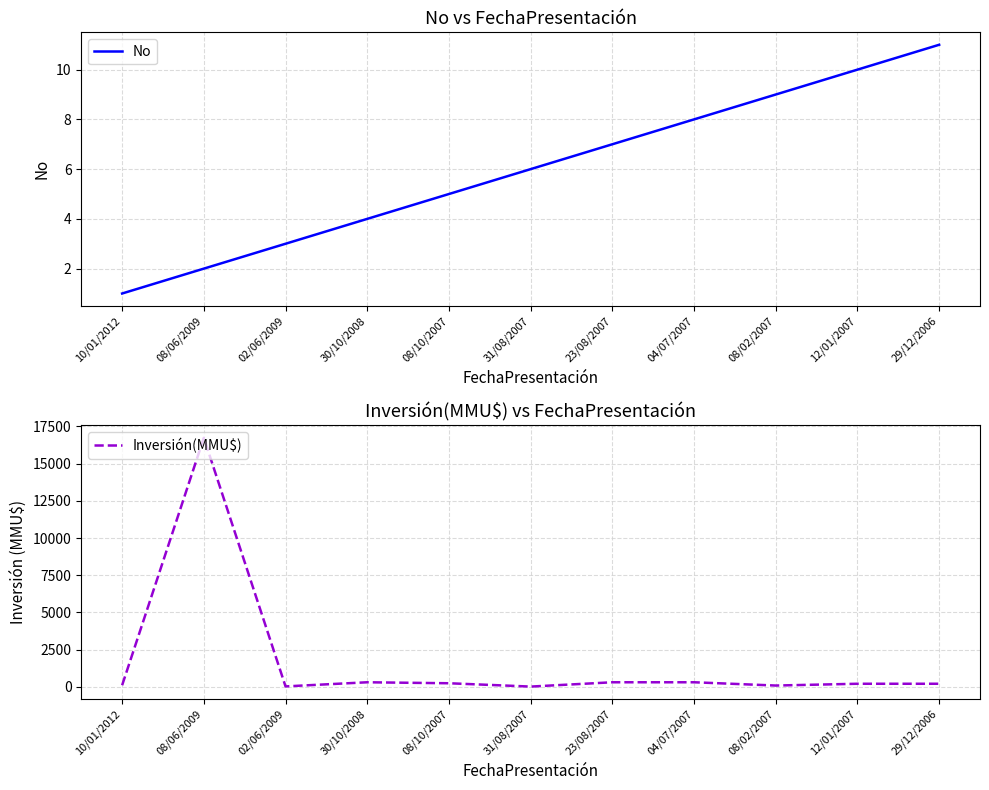

What is the sum of the Inversión(MMU$) values at 31/08/2007 and 02/06/2009?

32